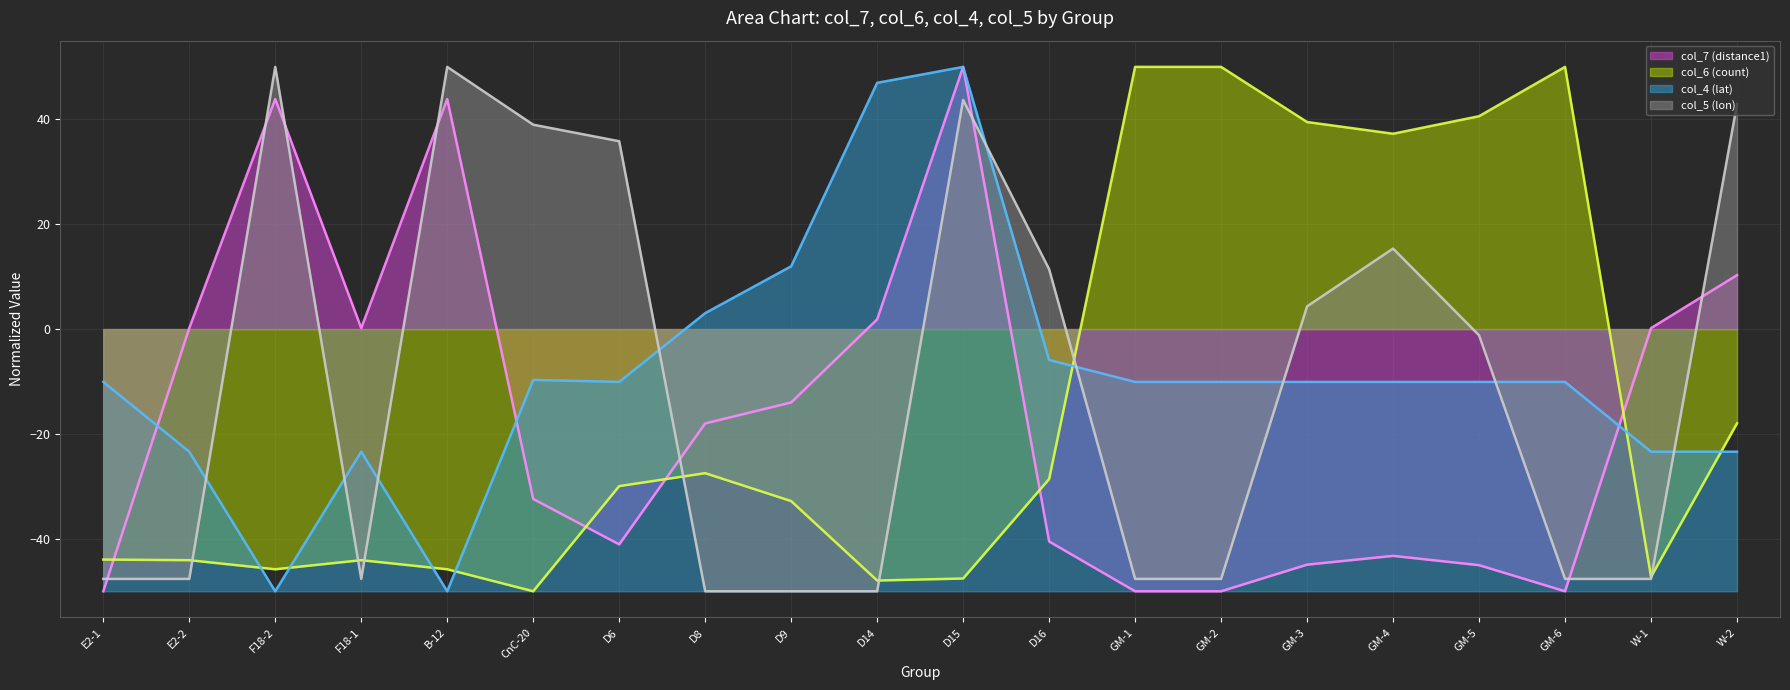

How many interior local peaks does the col_5 (lon) series have?

4